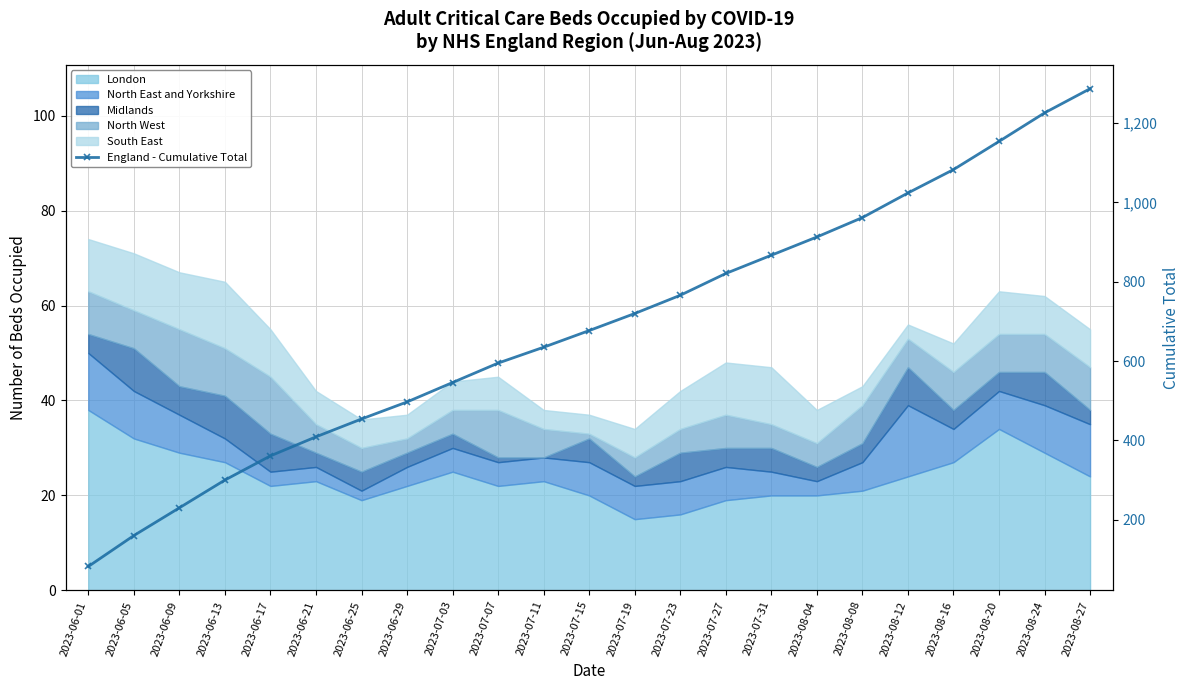

Approximately how many times larger is the value at 2023-08-04 compared to 2023-08-08?

0.9